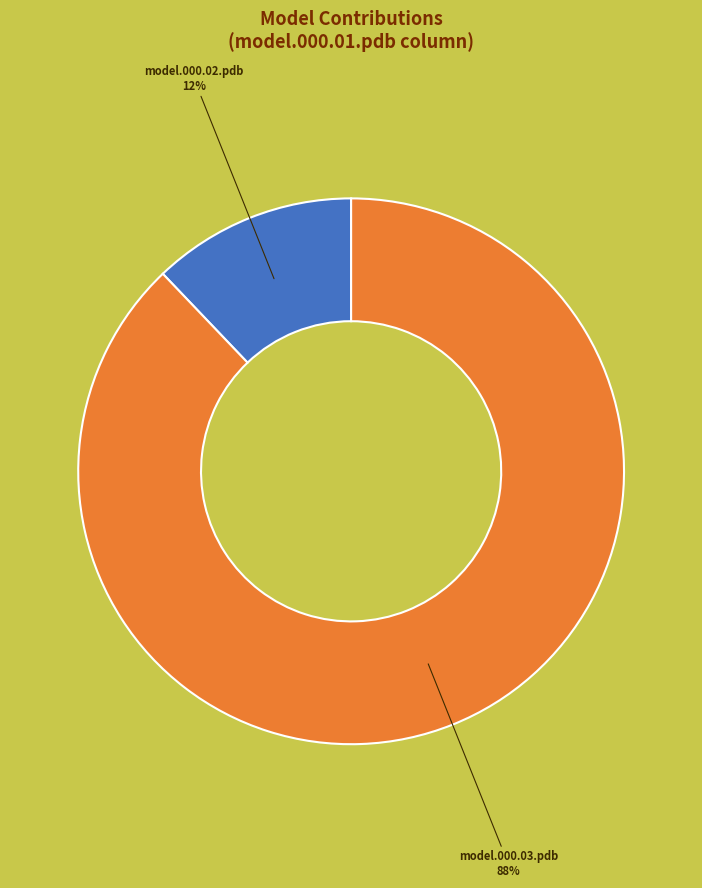

Does any single category account for the majority?

Yes